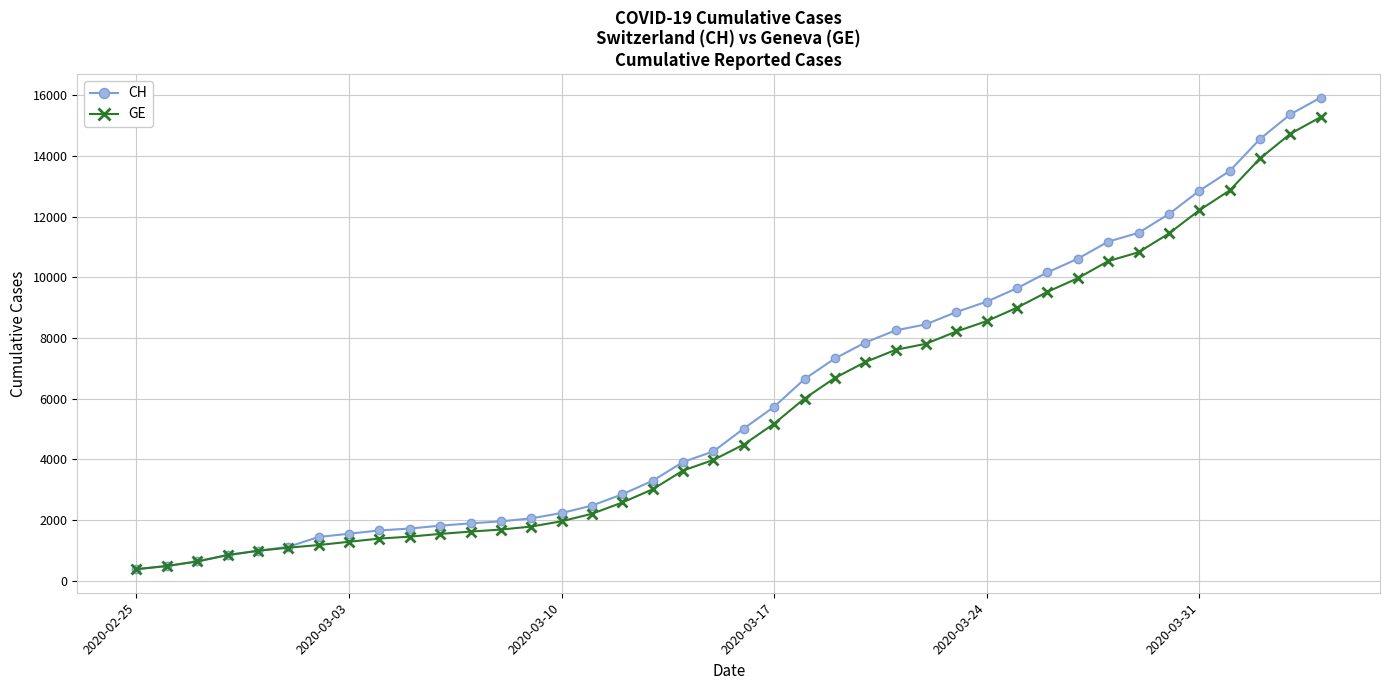

What is the maximum value shown in the chart?

15926